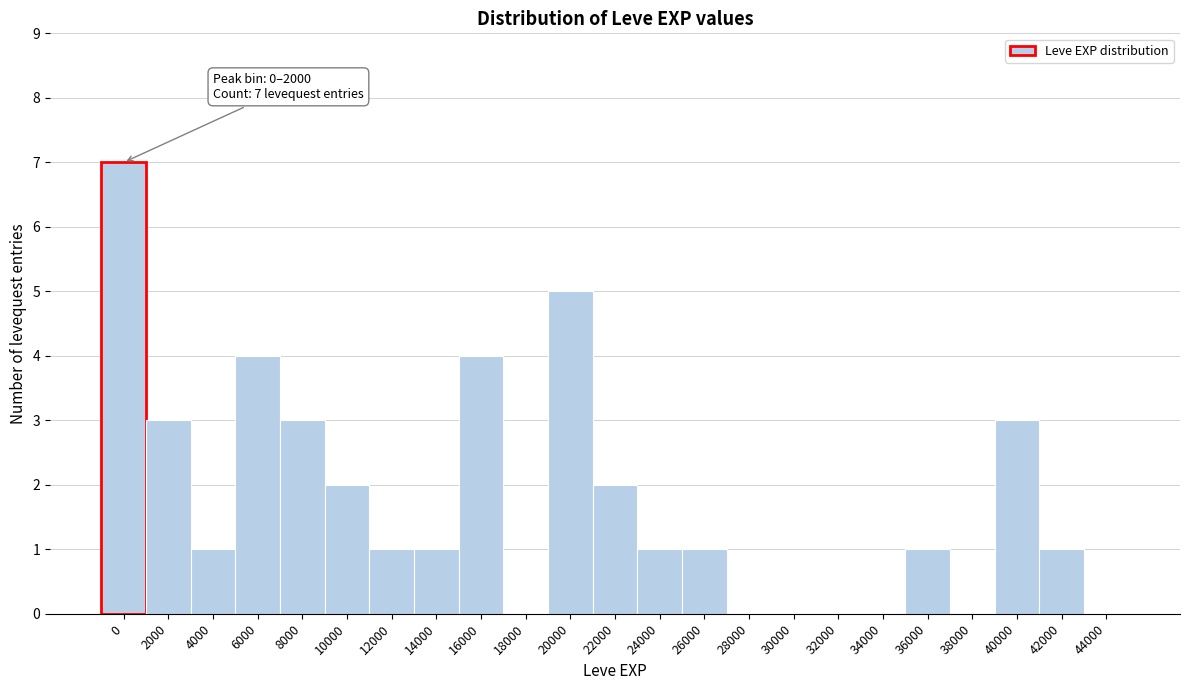

Reading left to right, what are all the values shown in this chart?

0=7	2000=3	4000=1	6000=4	8000=3	10000=2	12000=1	14000=1	16000=4	18000=0	20000=5	22000=2	24000=1	26000=1	28000=0	30000=0	32000=0	34000=0	36000=1	38000=0	40000=3	42000=1	44000=0